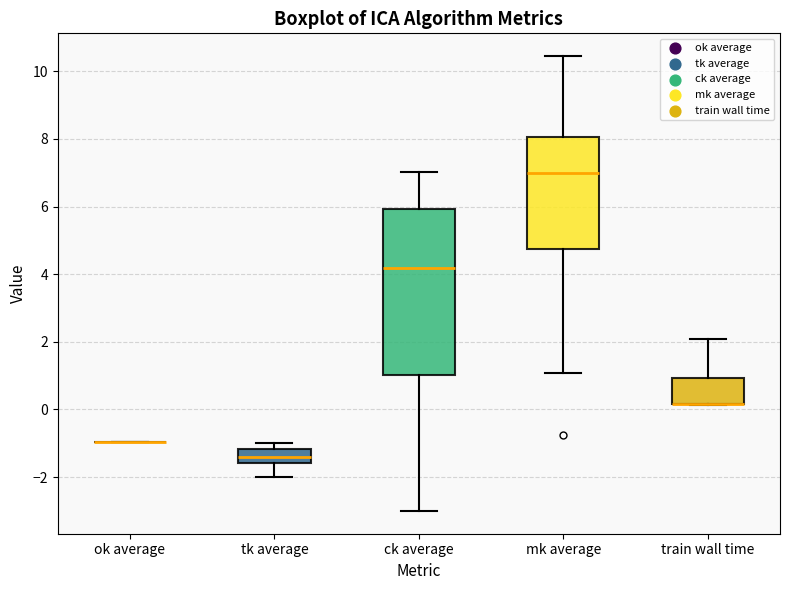

Reading left to right, read every box against the y-axis: the position of its median line, the range the box covers, and the ends of its whiskers. The values are not printed on the chart, so give them approximately, as read against the axis.

ok average: box collapsed to a line at -1.0, whiskers -1.0 to -1.0
tk average: median -1.4, box -1.6 to -1.2, whiskers -2.0 to -1.0
ck average: median 4.2, box 1.0 to 6.0, whiskers -3.0 to 7.0
mk average: median 7.0, box 4.8 to 8.0, whiskers 1.0 to 10.4
train wall time: median 0.2 (drawn on the box's lower edge), box 0.2 to 1.0, whiskers 0.2 to 2.0